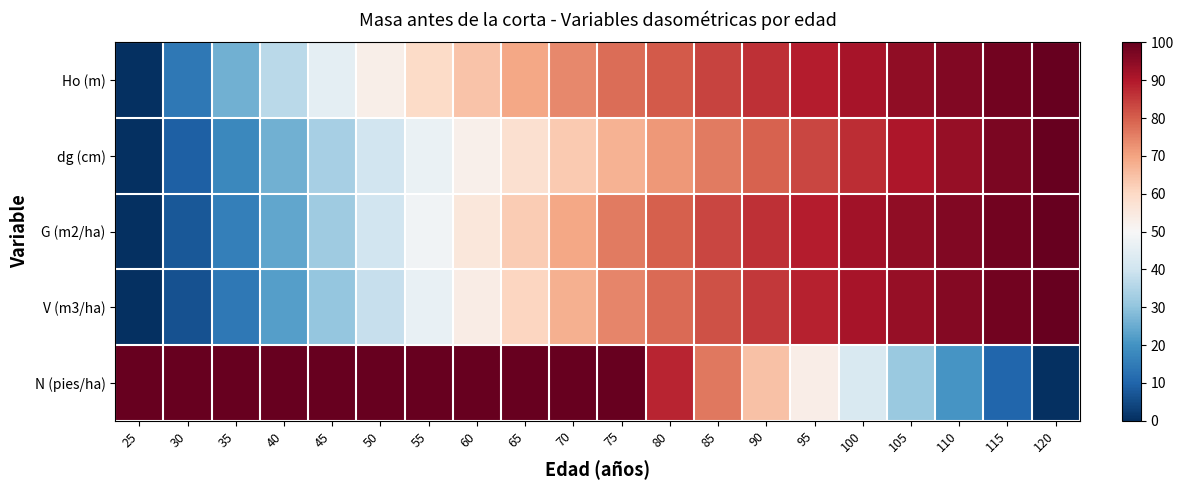

Between 90 and 110, which series saw the biggest shift?

N (pies/ha)